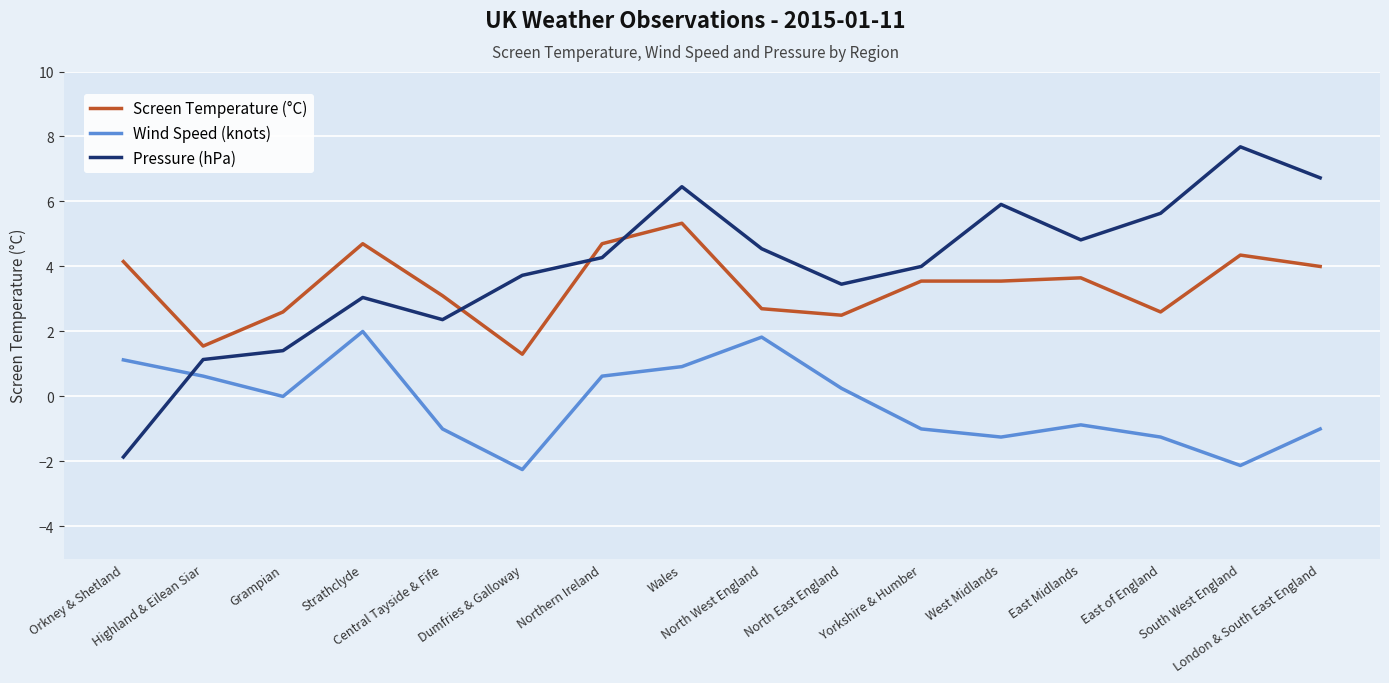

Reading left to right, what are all the values shown in this chart?

Screen Temperature (°C): 4.2	1.6	2.6	4.7	3.1	1.3	4.7	5.3	2.7	2.5	3.5	3.5	3.6	2.6	4.3	4.0
Wind Speed (knots): 24.5	22.5	20.0	28.0	16.0	11.0	22.5	23.7	27.3	21.0	16.0	15.0	16.5	15.0	11.5	16.0
Pressure (hPa): 991.5	1002.5	1003.5	1009.5	1007.0	1012.0	1014.0	1022.0	1015.0	1011.0	1013.0	1020.0	1016.0	1019.0	1026.5	1023.0